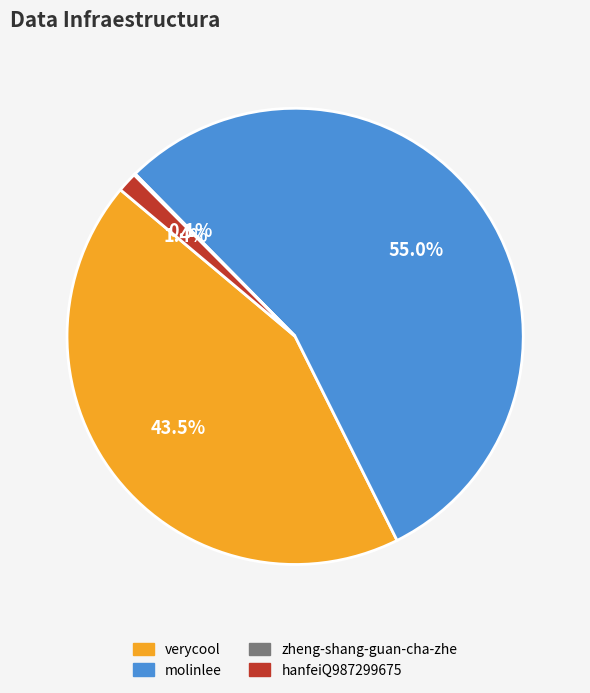

The molinlee slice represents 55% of the pie. True or false?

True